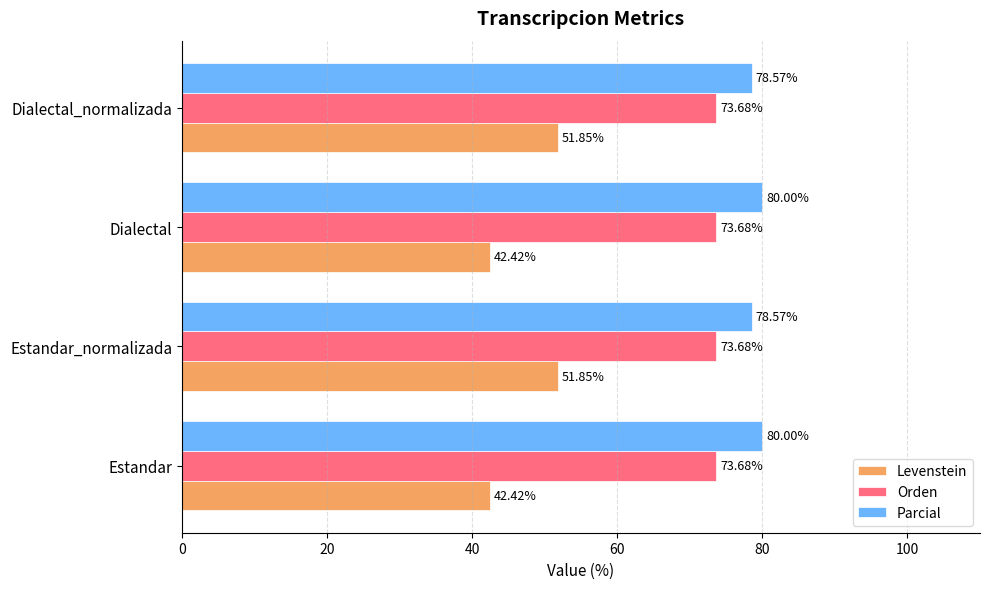

What is the sum of the Parcial values at Dialectal_normalizada and Dialectal?

158.6